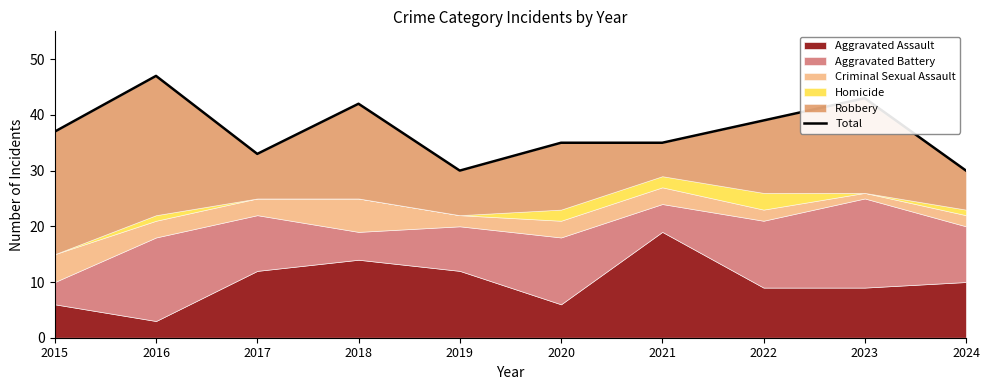

True or false: the data shows 39 at 2022.

True